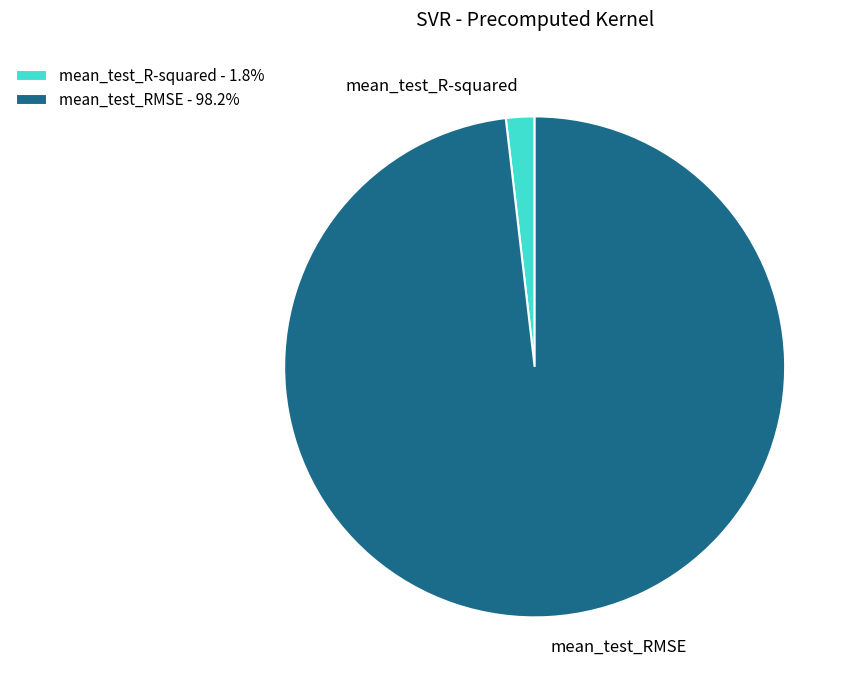

How many slices are in this pie chart?

2